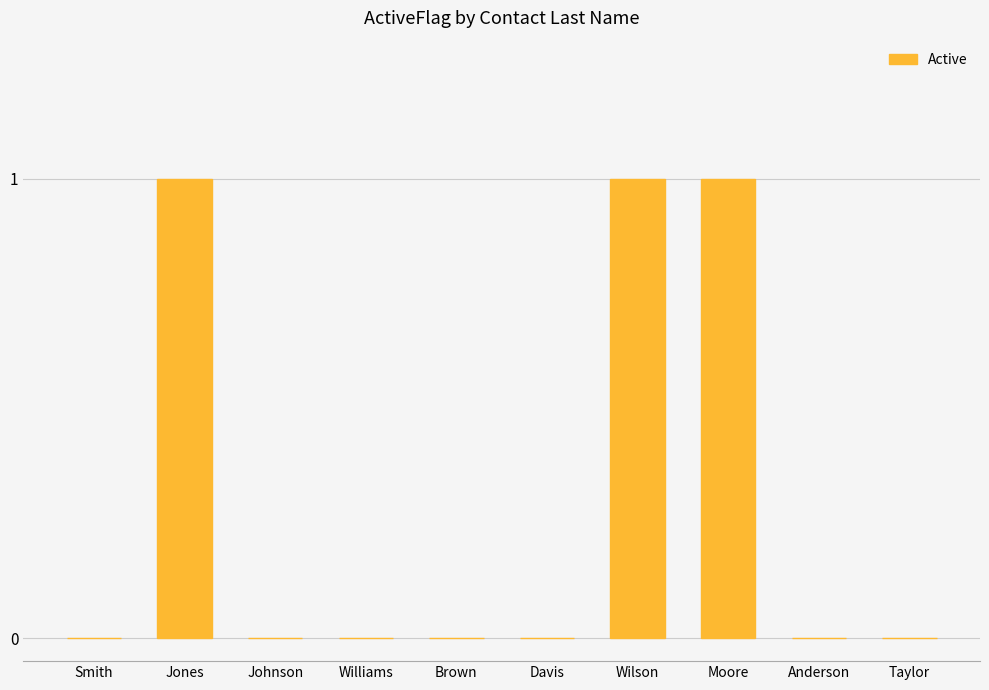

What is the sum of all values?

3